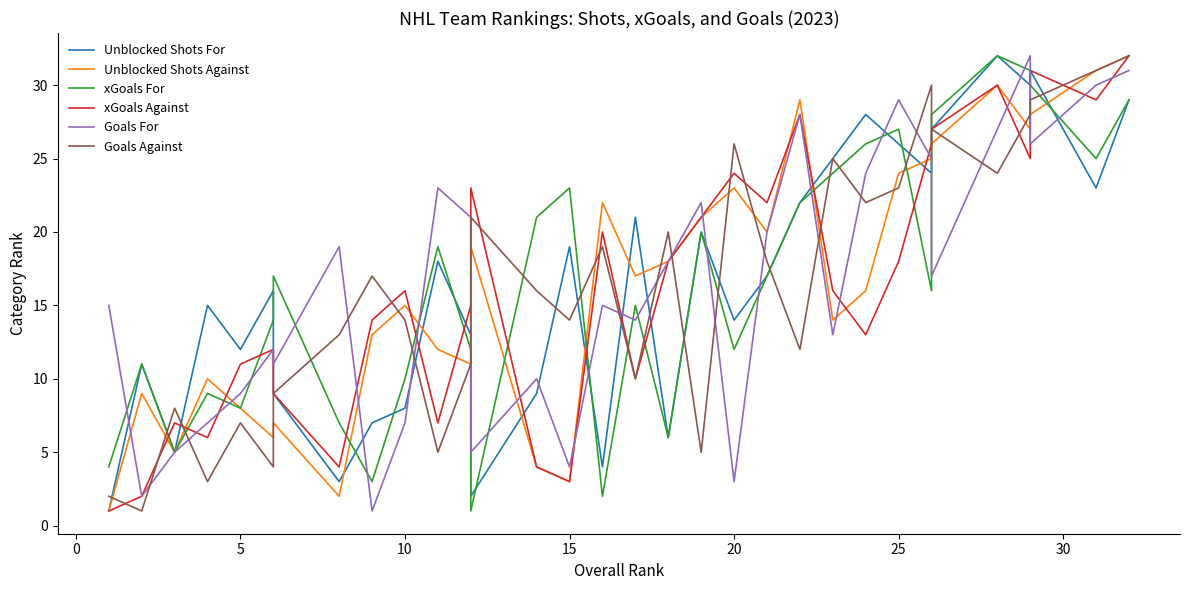

True or false: Unblocked Shots Against has a value of 26 at 26.

True